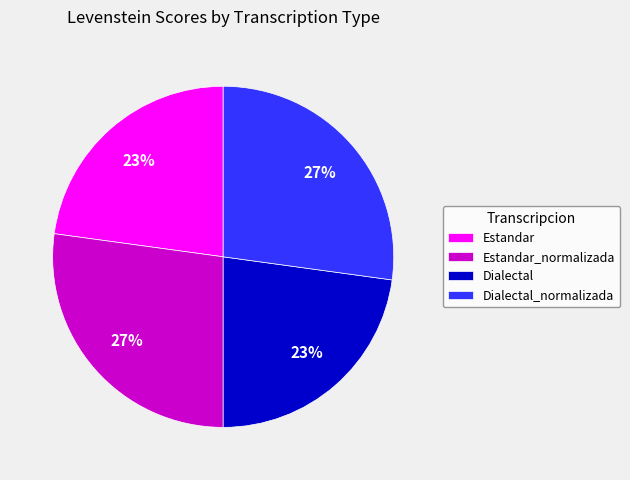

Is there any slice that represents more than half of the pie?

No